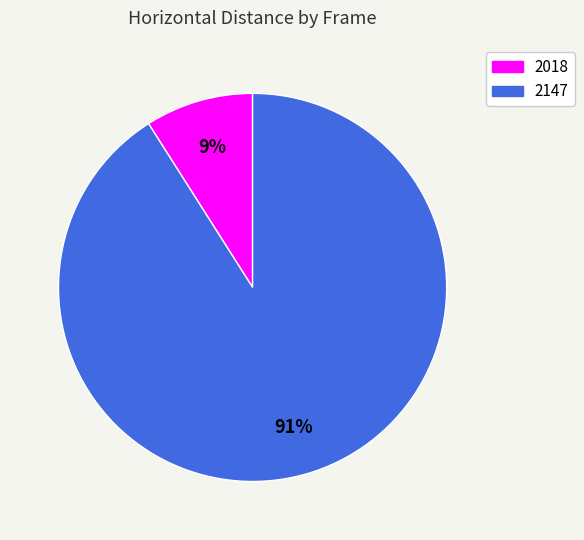

Which has a higher value, 2018 or 2147?

2147